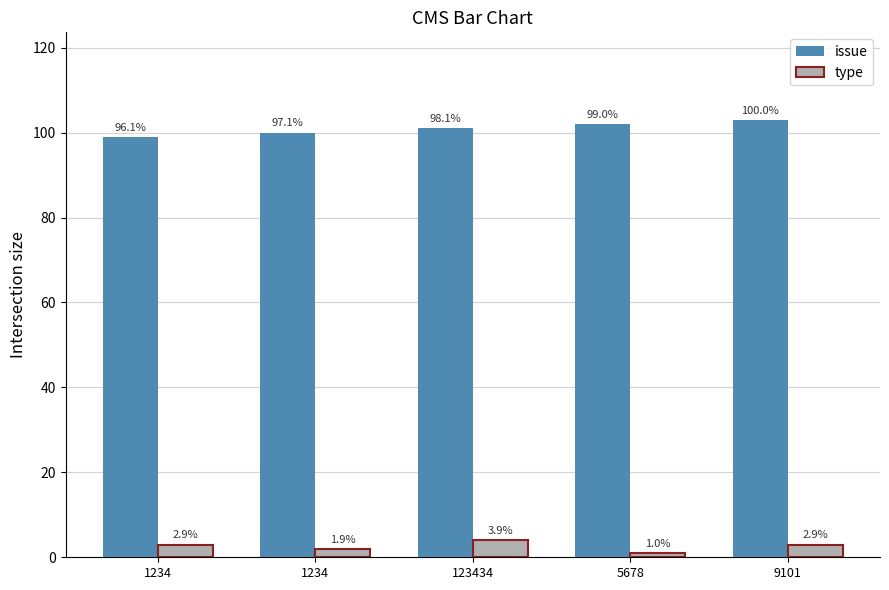

Does the chart contain stacked bars?

No